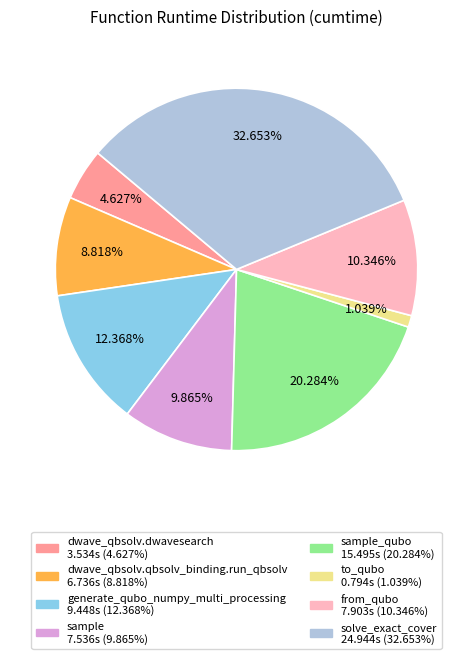

Is there a majority slice in this chart?

No